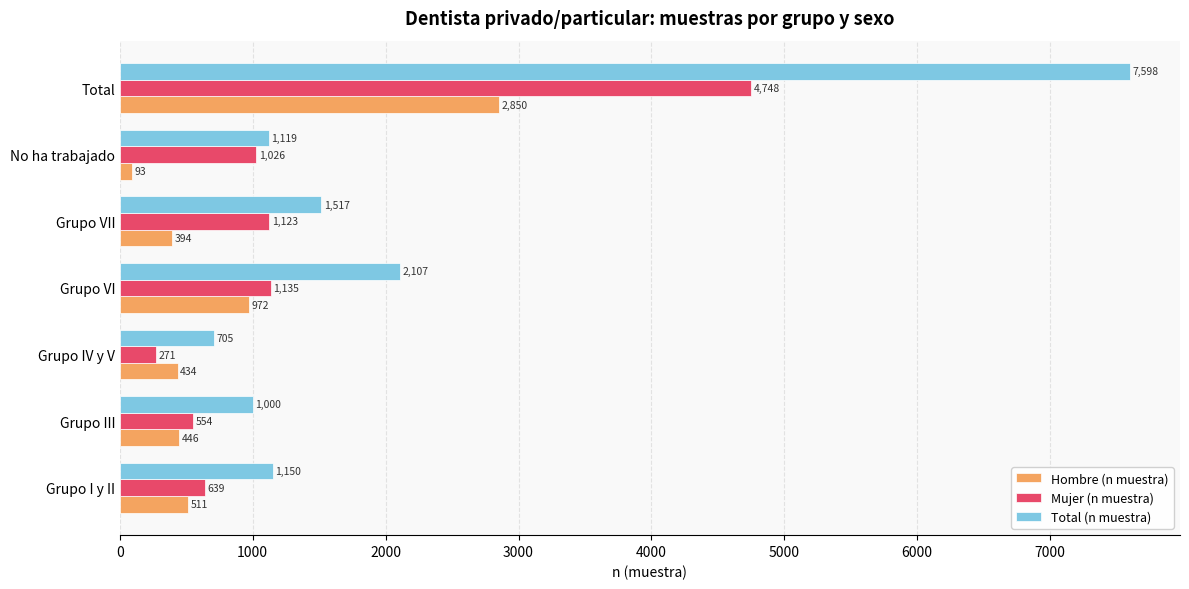

Is the value of Hombre (n muestra) at Total greater than the value of Total (n muestra) at Total?

No